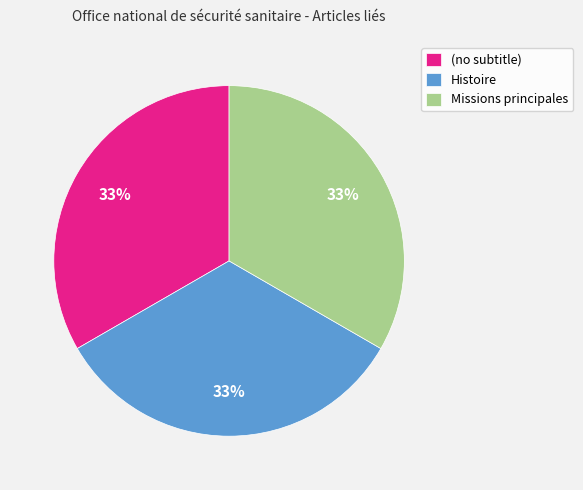

How many slices are in this pie chart?

3